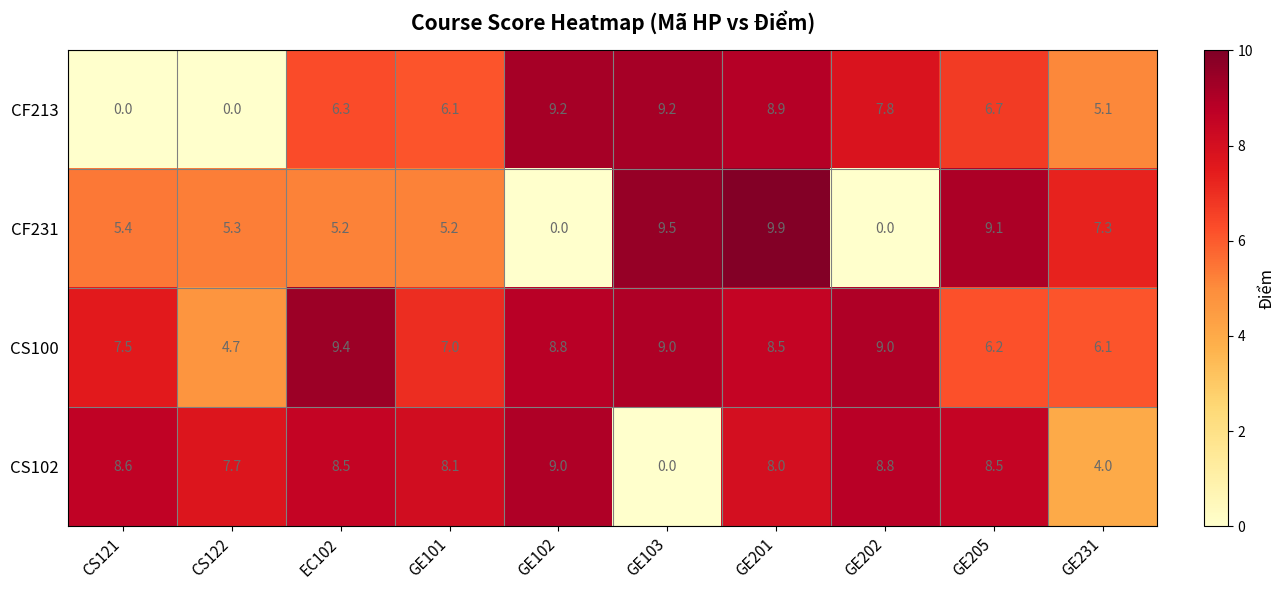

What is the spread (max minus min) of values at GE102?

9.2